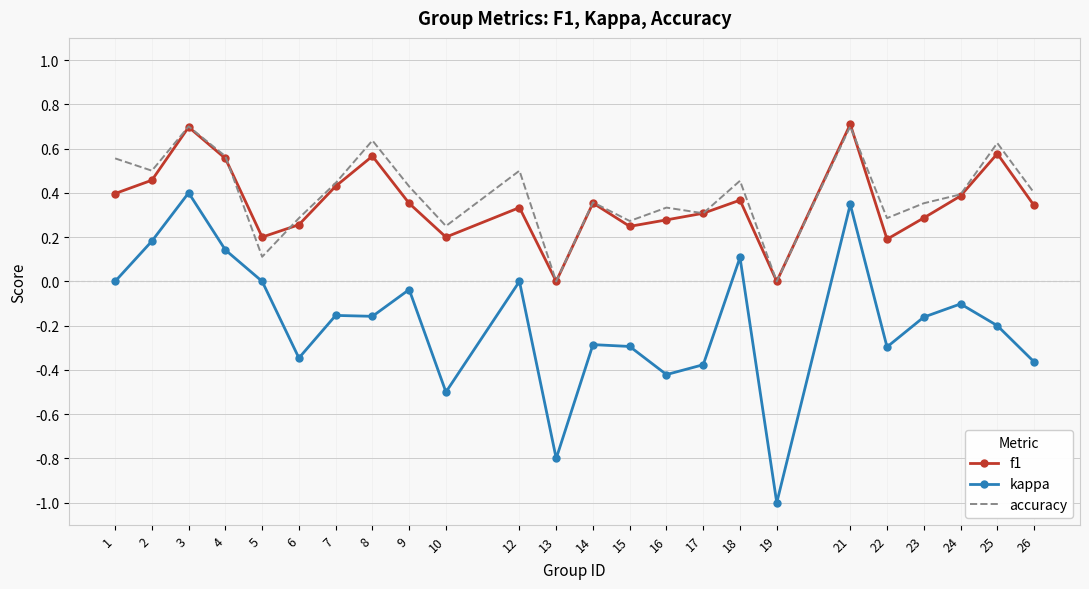

Which series has the widest spread of values?

kappa